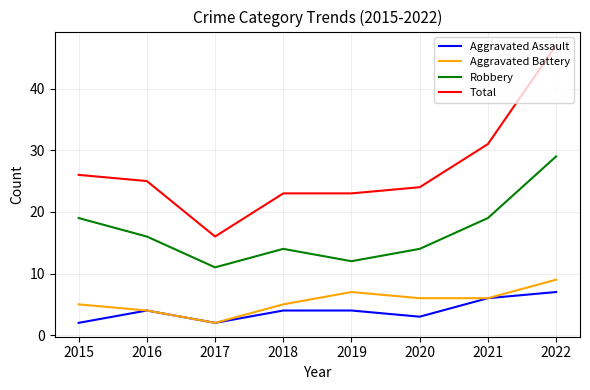

True or false: Robbery has a value of 26 at 2021.

False